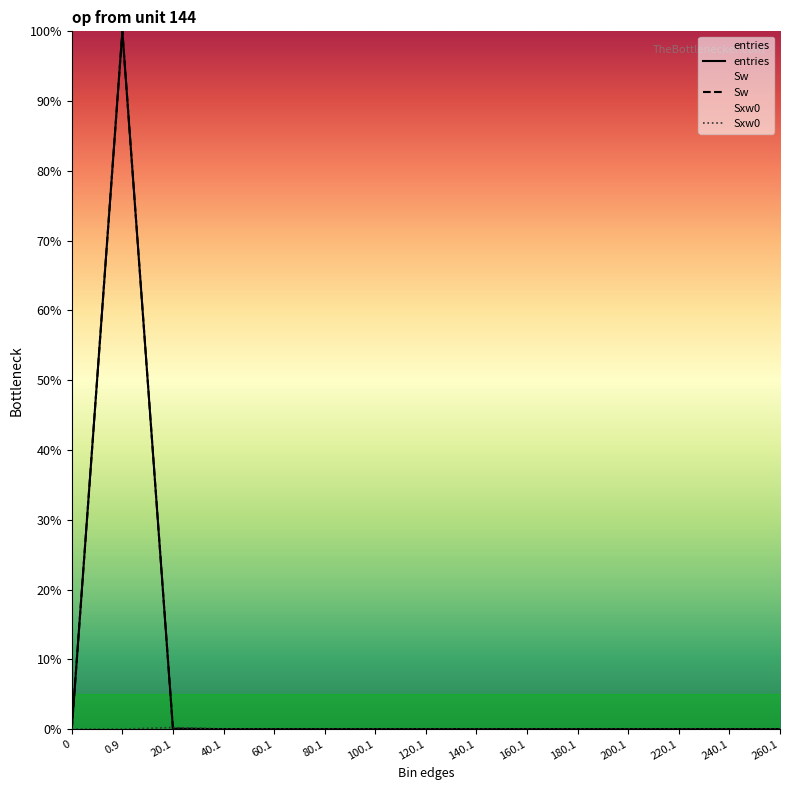

What is the sum of all Sxw0 values?

0.3